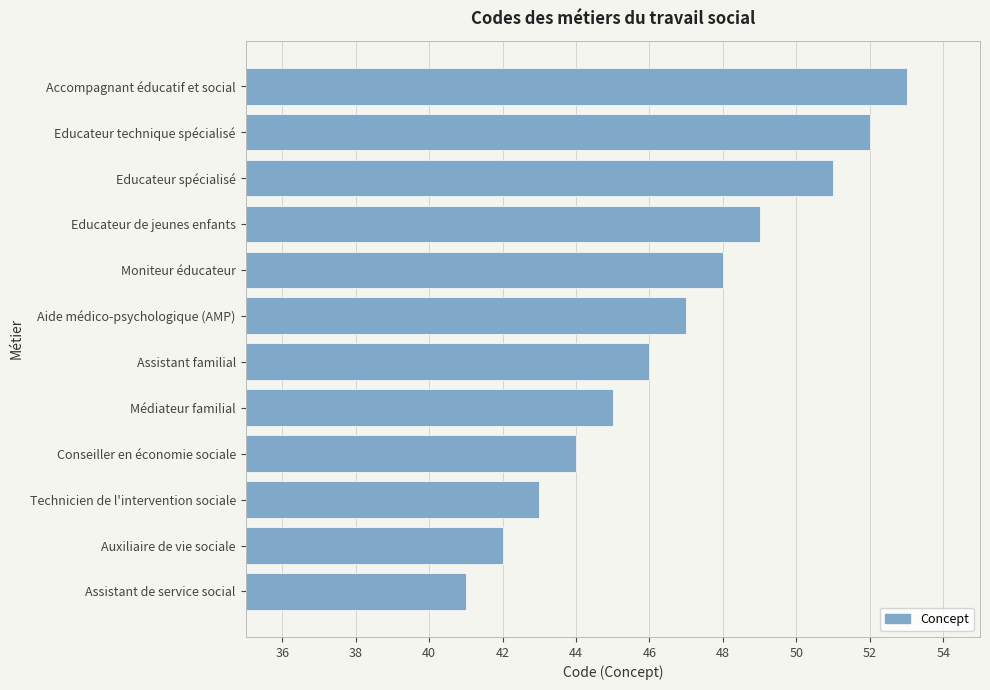

How many bars are there in total?

12